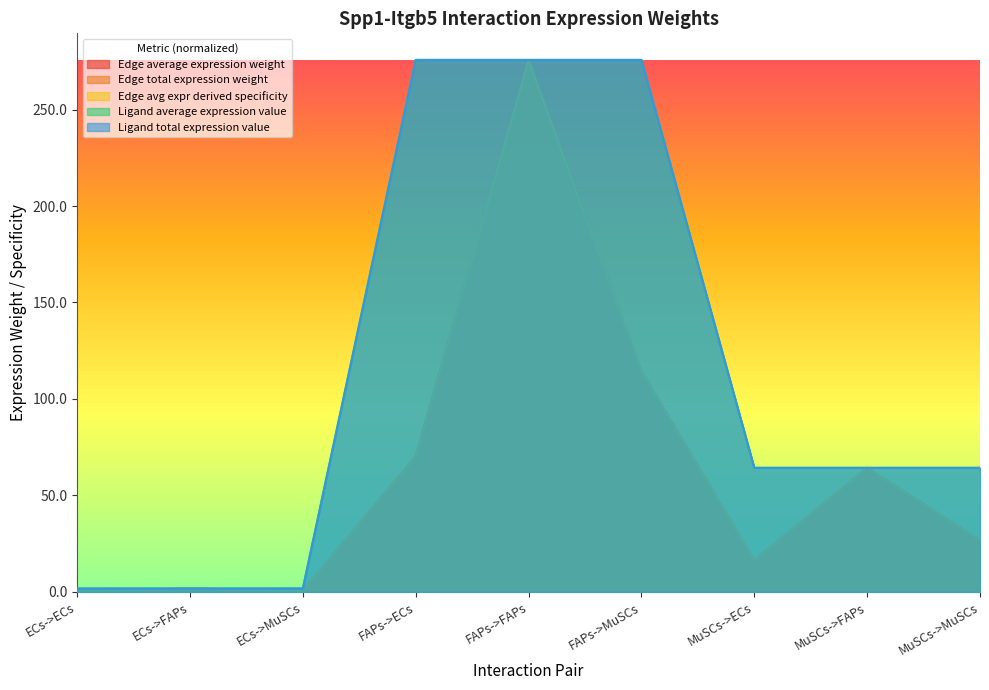

What is the label of the 5th point from the left?

FAPs->FAPs